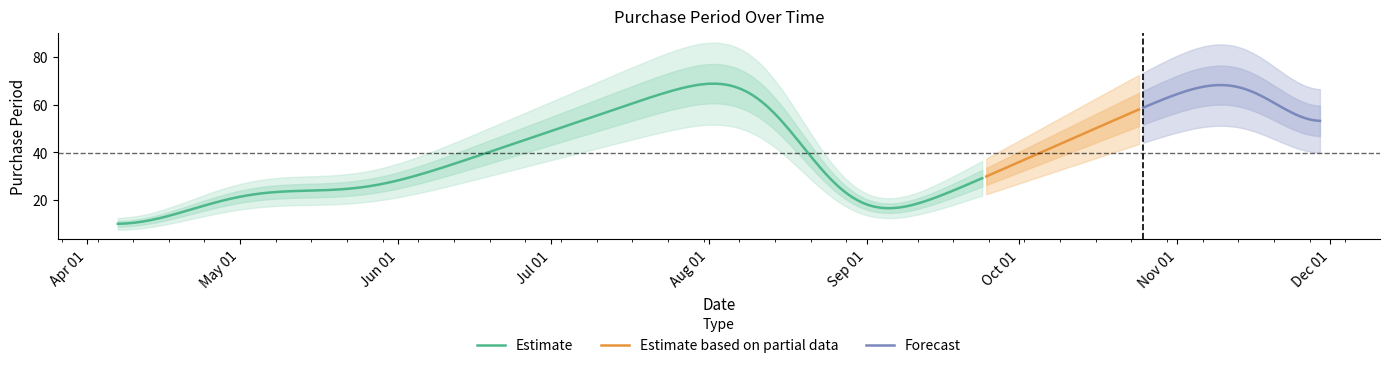

What is the minimum value for Estimate?

10.1